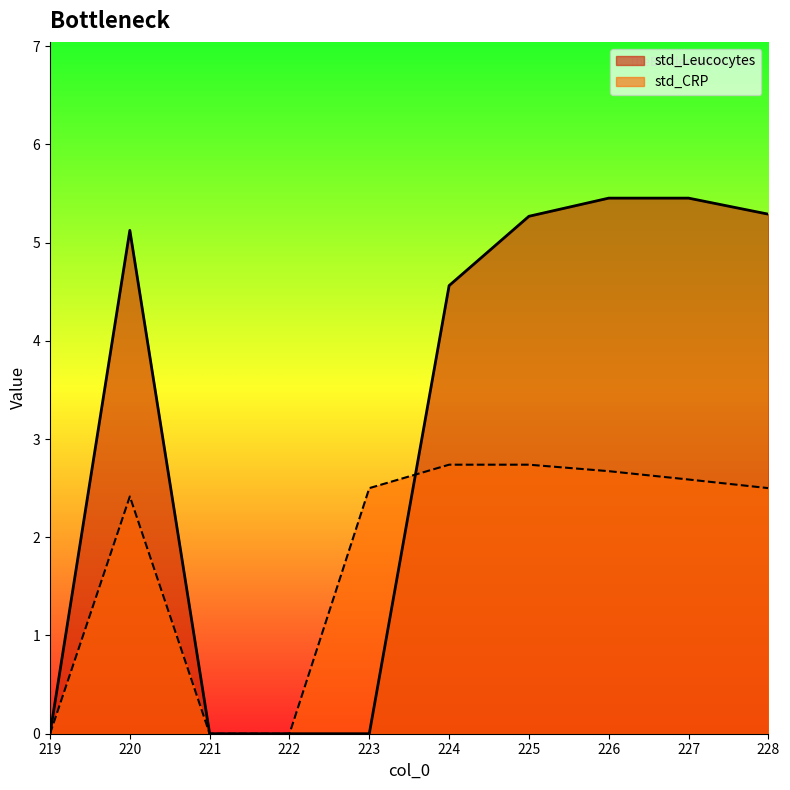

Which series has the largest range (max minus min)?

std_Leucocytes